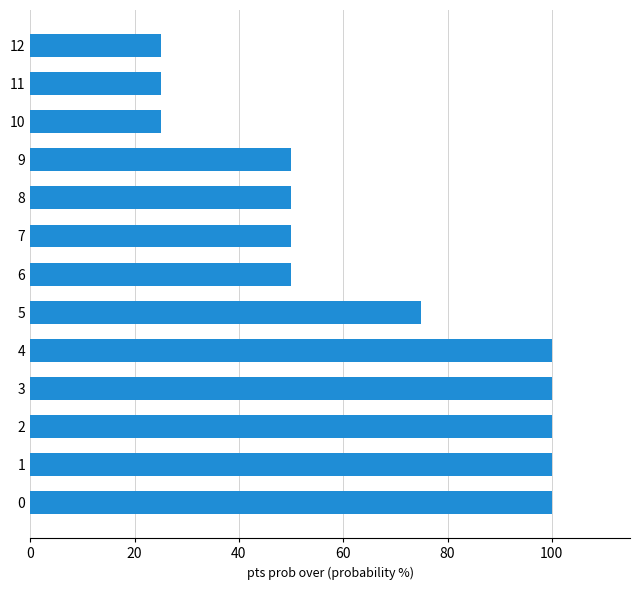

The chart shows a value of 25 at 11. True or false?

True